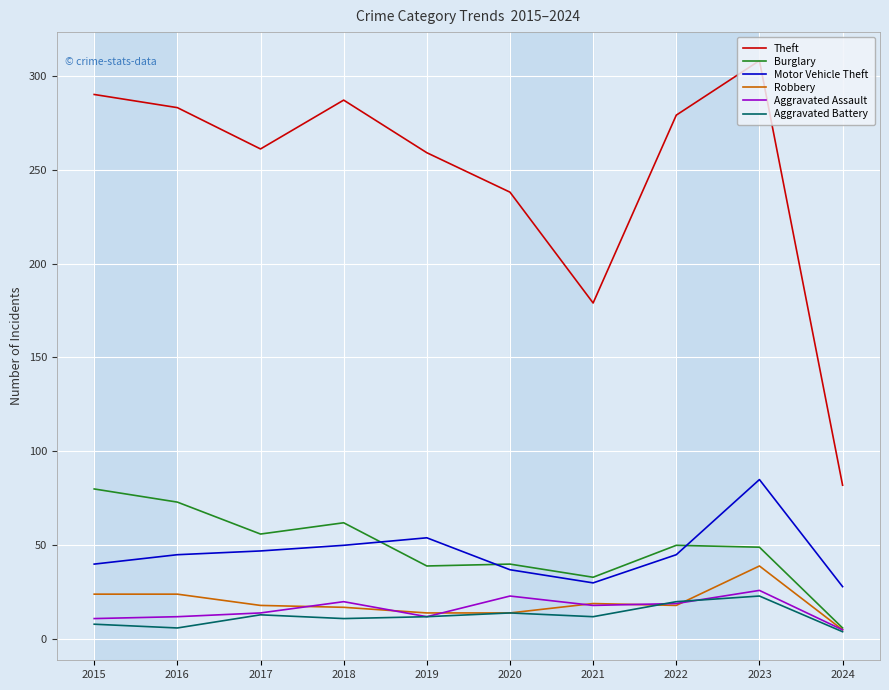

True or false: Motor Vehicle Theft and Robbery cross at least once.

False